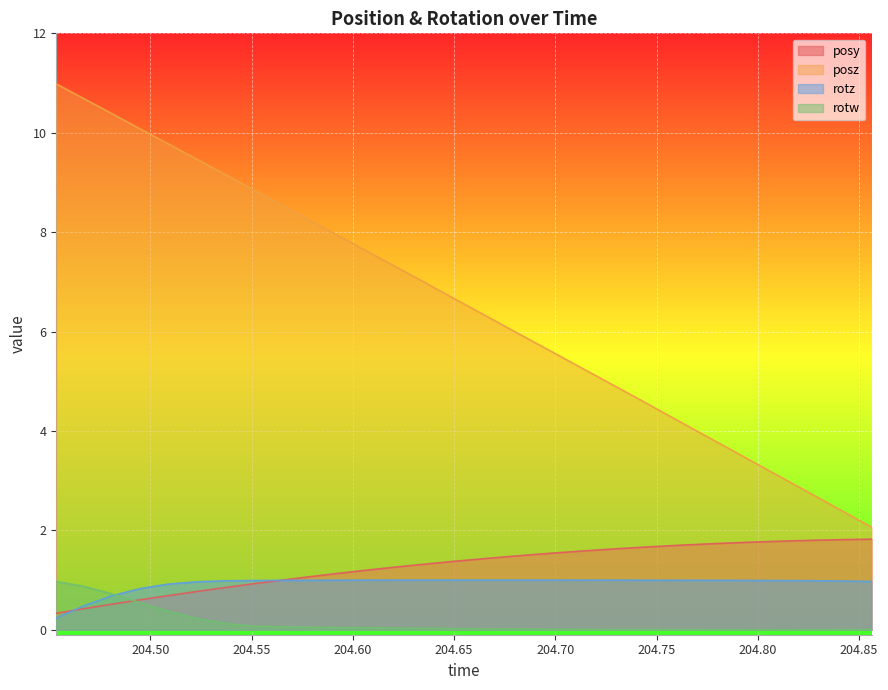

Which series has the largest total across all categories?

posz